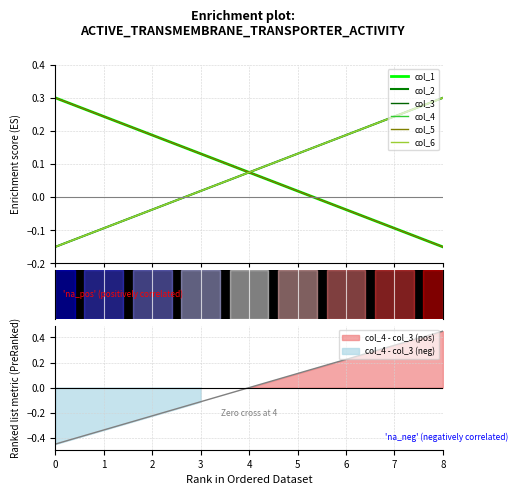

What is the difference between the maximum and second lowest values in the col_1 series?

0.4